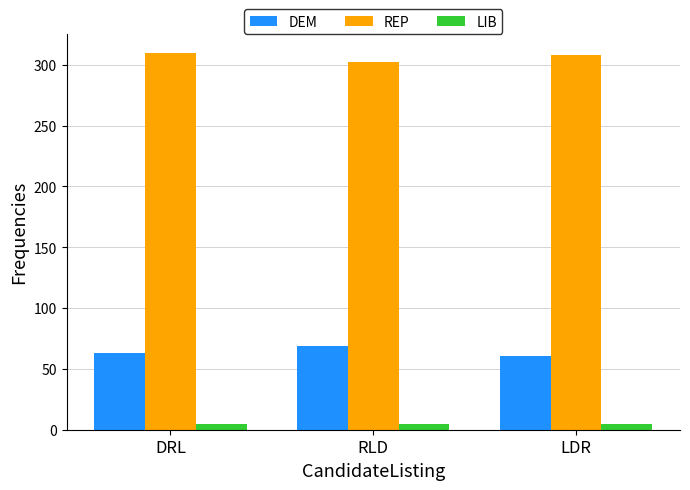

At how many categories does at least one series exceed 156?

3